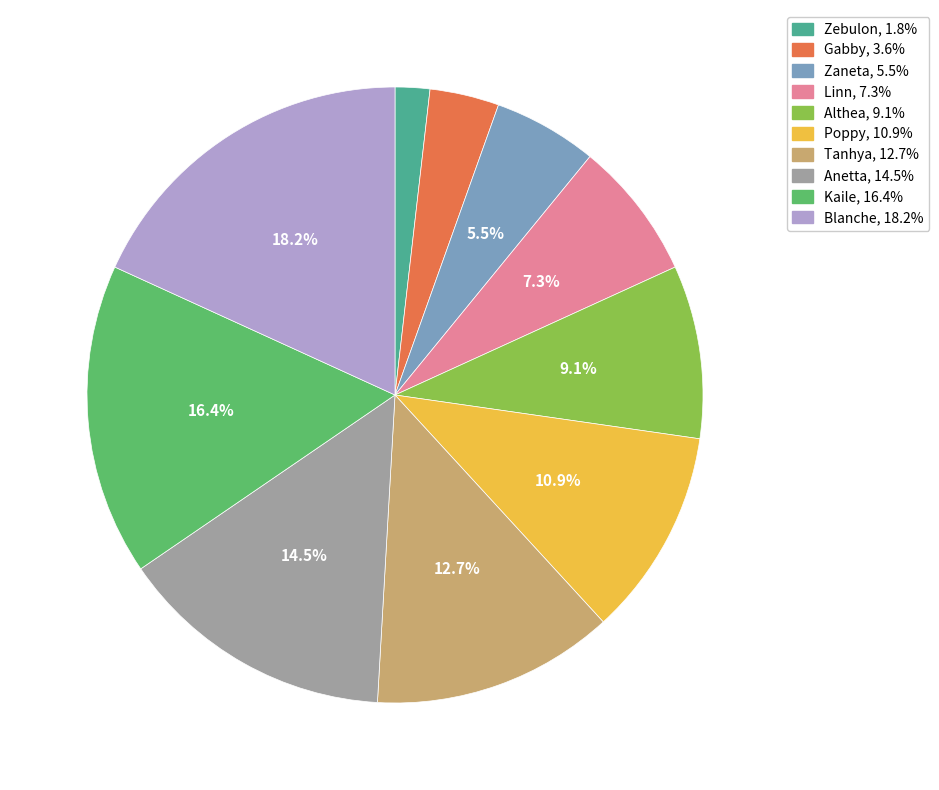

Approximately how many times larger is the value at Blanche compared to Kaile?

1.1